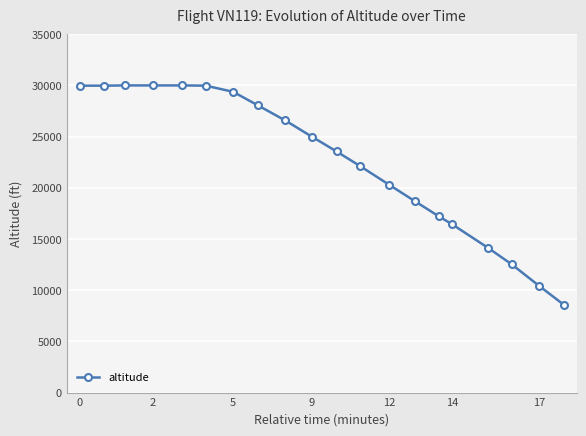

What is the smallest value displayed?

8575